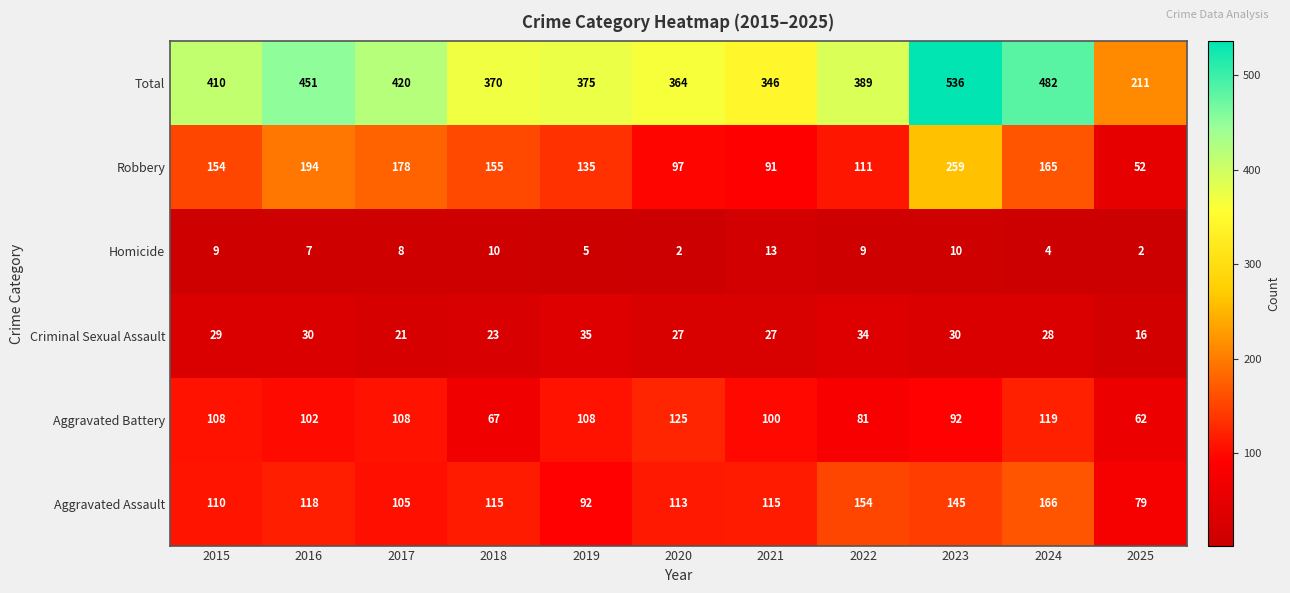

List the series in order of their peak value, lowest first.

Homicide, Criminal Sexual Assault, Aggravated Battery, Aggravated Assault, Robbery, Total